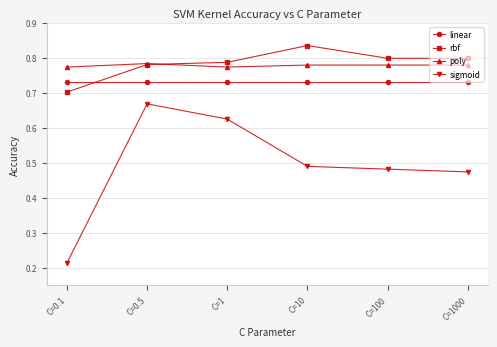

What are all the series names shown in the legend?

linear, rbf, poly, sigmoid